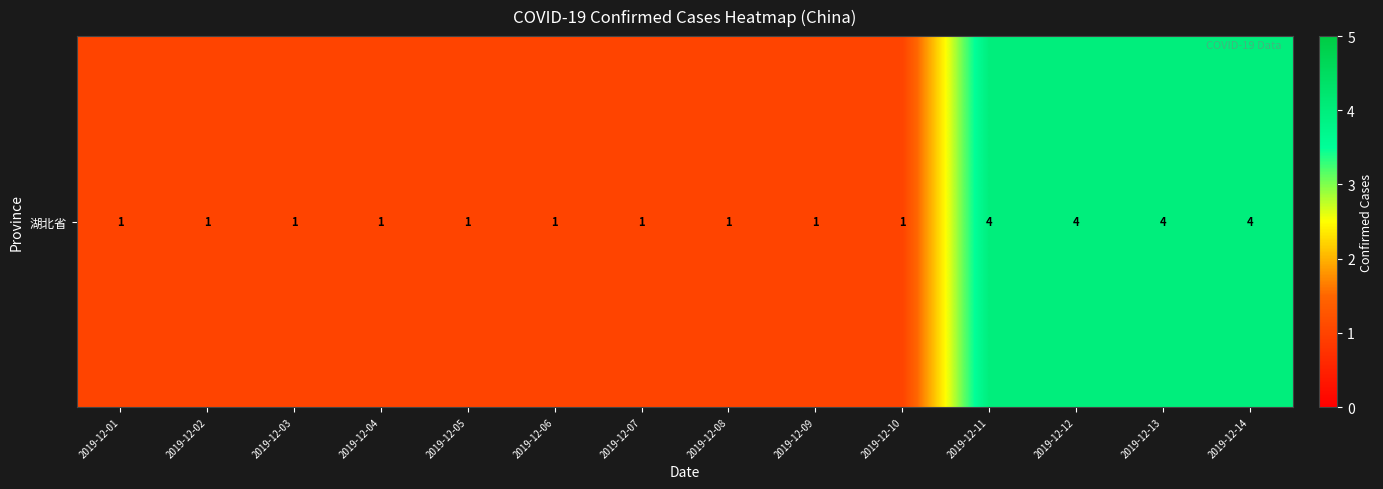

What is the approximate value at 2019-12-08?

1